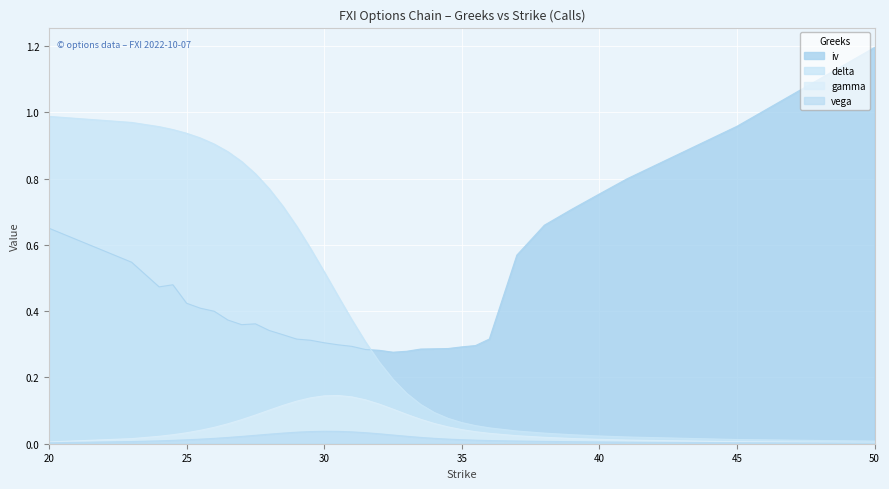

True or false: gamma and iv cross at least once.

False